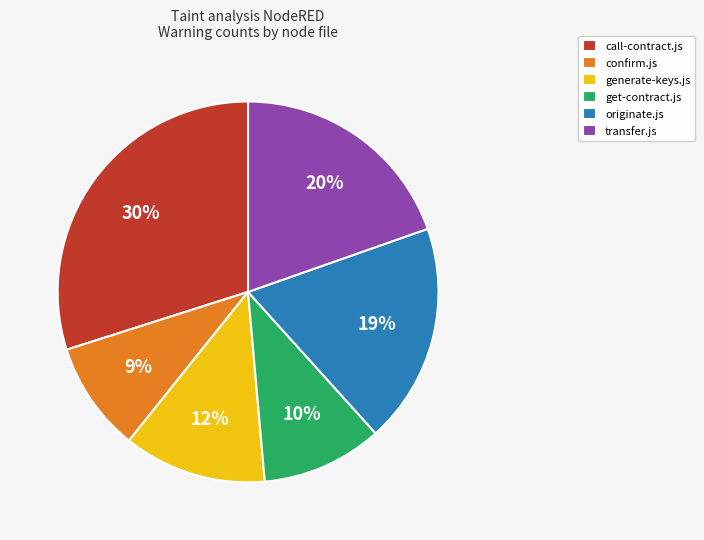

Rank the categories by value from highest to lowest.

call-contract.js, transfer.js, originate.js, generate-keys.js, get-contract.js, confirm.js